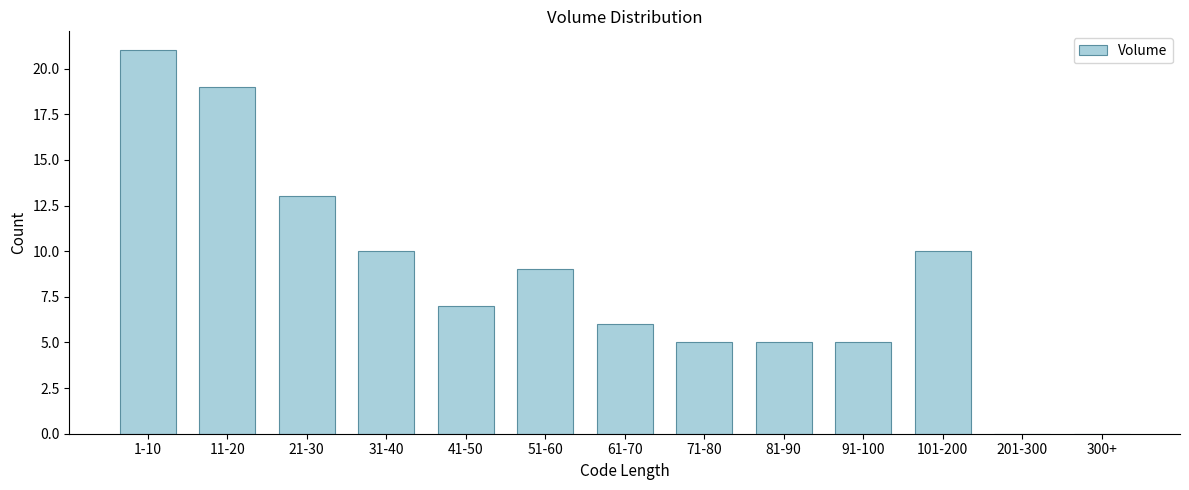

Reading left to right, list all the values displayed in this chart.

1-10=21	11-20=19	21-30=13	31-40=10	41-50=7	51-60=9	61-70=6	71-80=5	81-90=5	91-100=5	101-200=10	201-300=0	300+=0